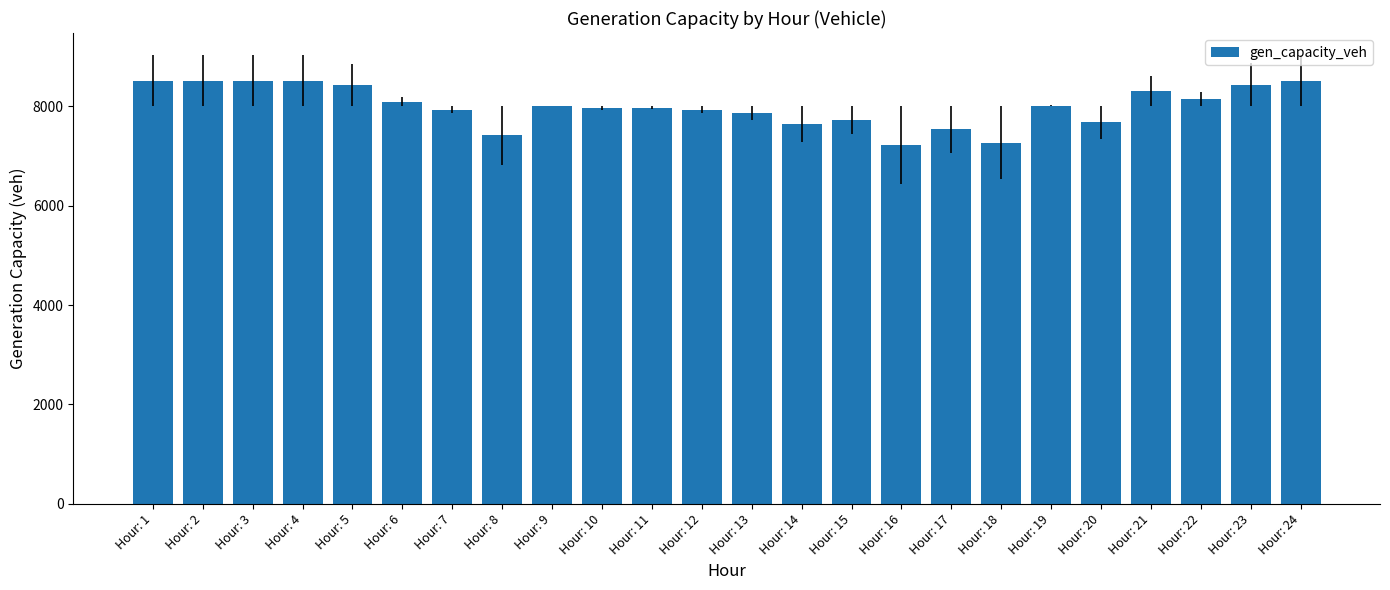

Approximately how many times larger is the value at Hour: 20 compared to Hour: 7?

1.0